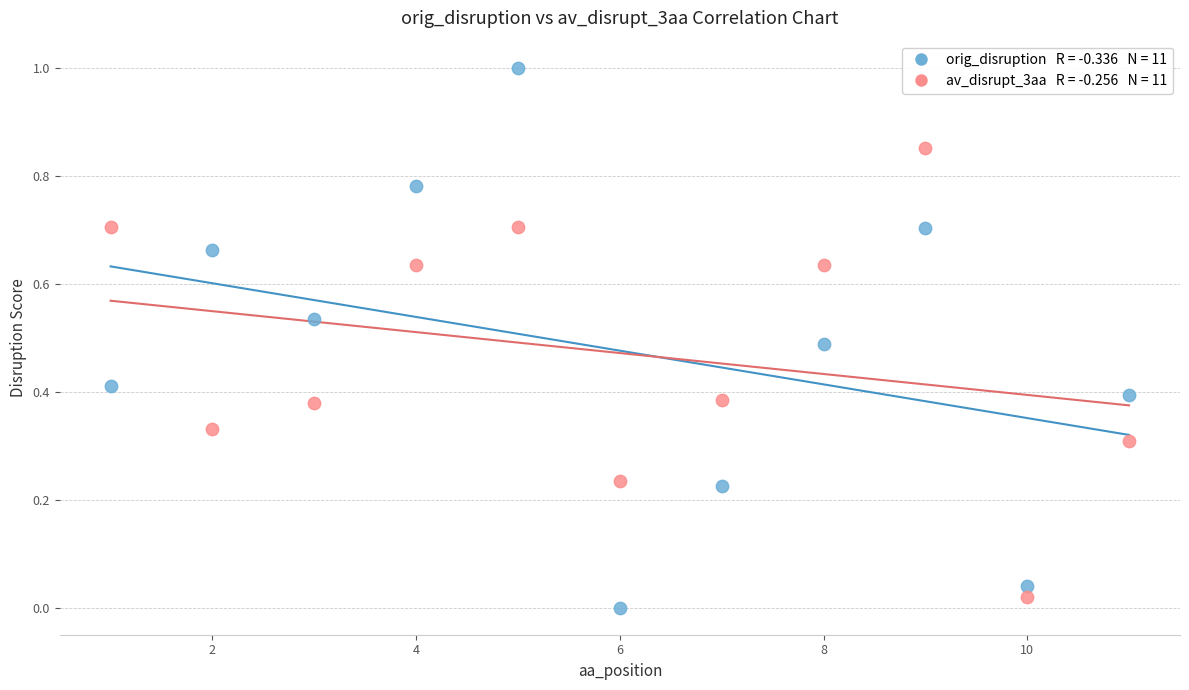

Across all data points, what is the range of X values (max minus min)?

10.0